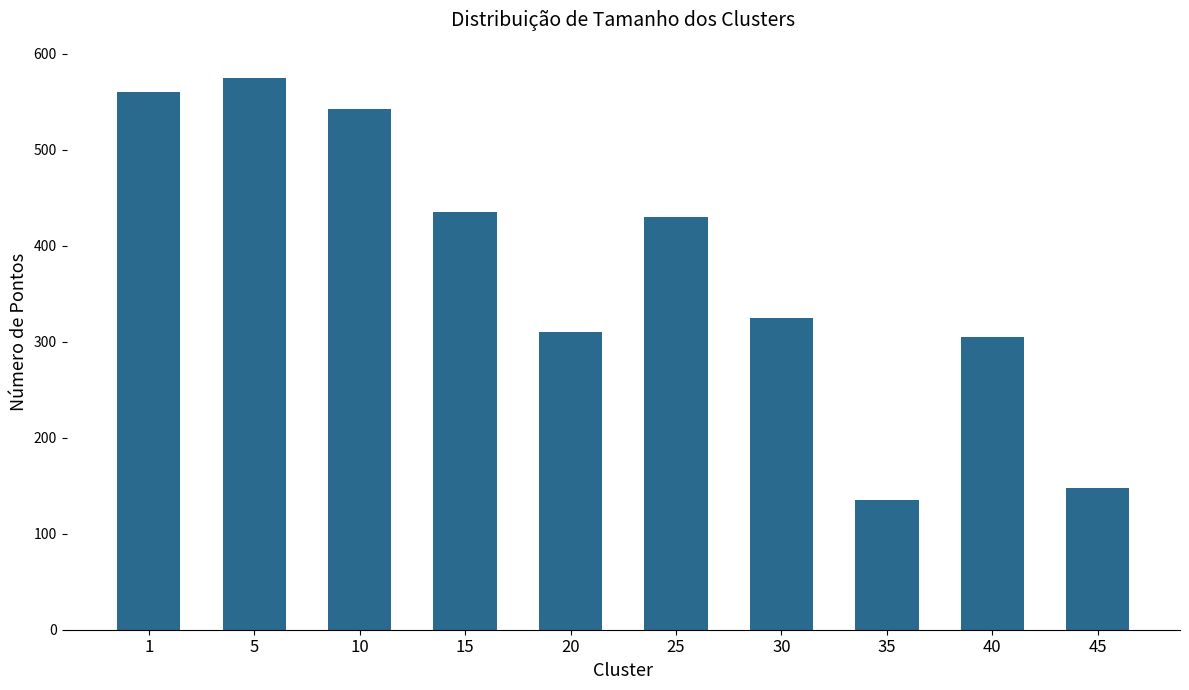

Between 15 and 10, which is larger?

10